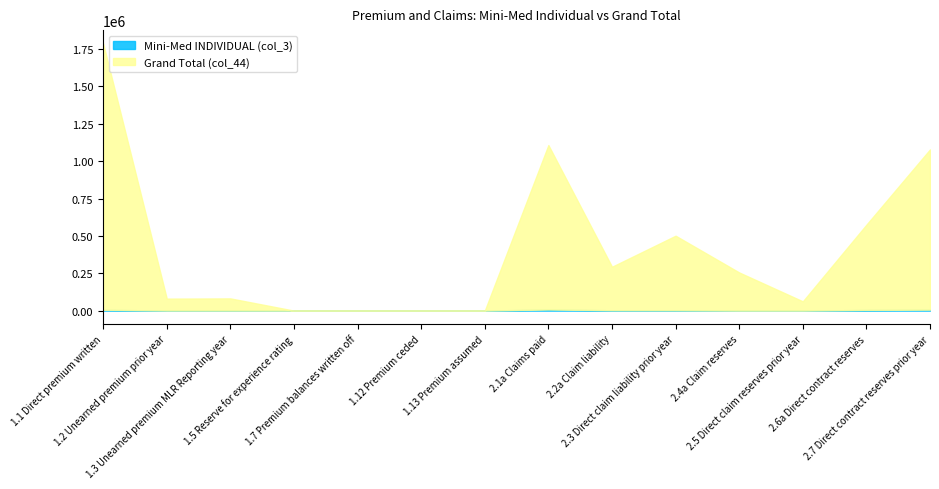

At which label does Grand Total (col_44) reach its peak?

1.1 Direct premium written